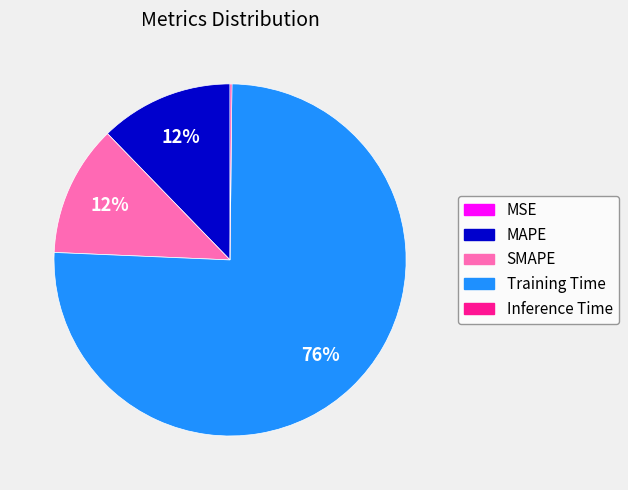

Which slice is the largest?

Training Time